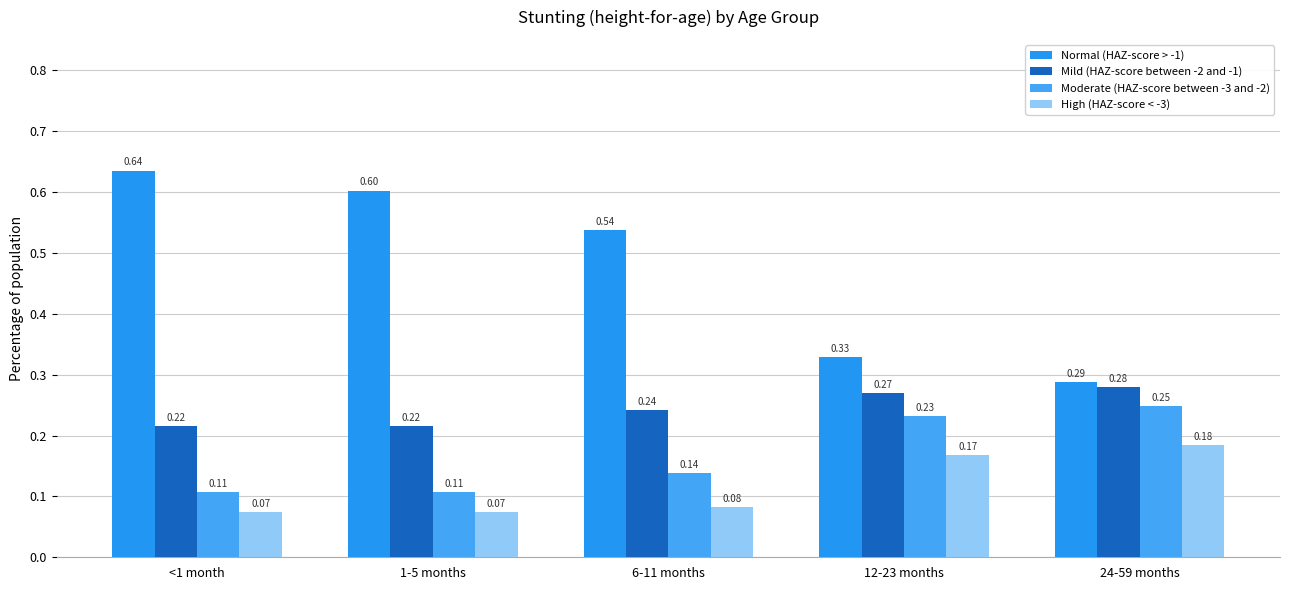

What are all the series names shown in the legend?

Normal (HAZ-score > -1), Mild (HAZ-score between -2 and -1), Moderate (HAZ-score between -3 and -2), High (HAZ-score < -3)